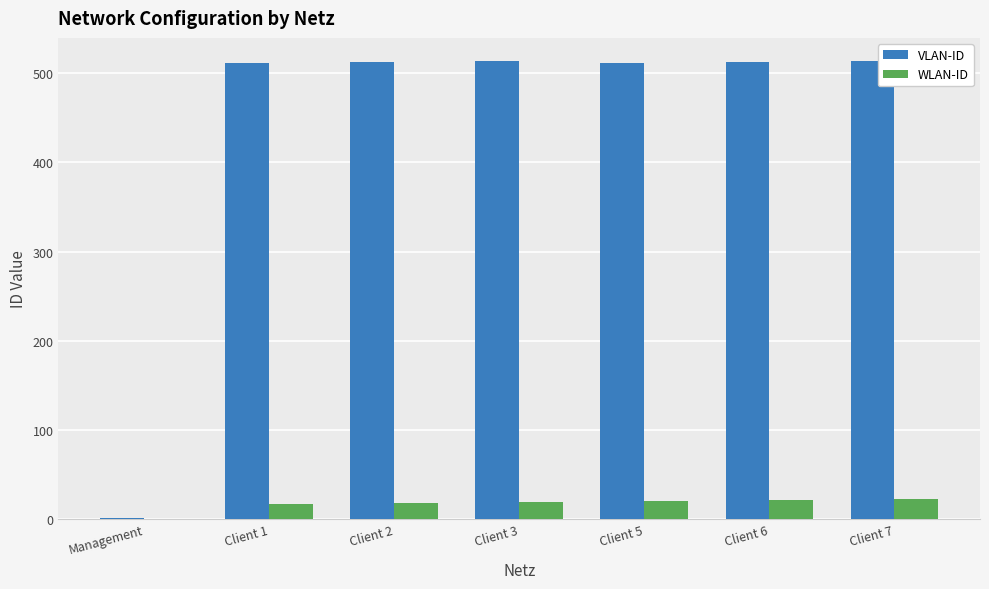

Which series has the widest spread of values?

VLAN-ID